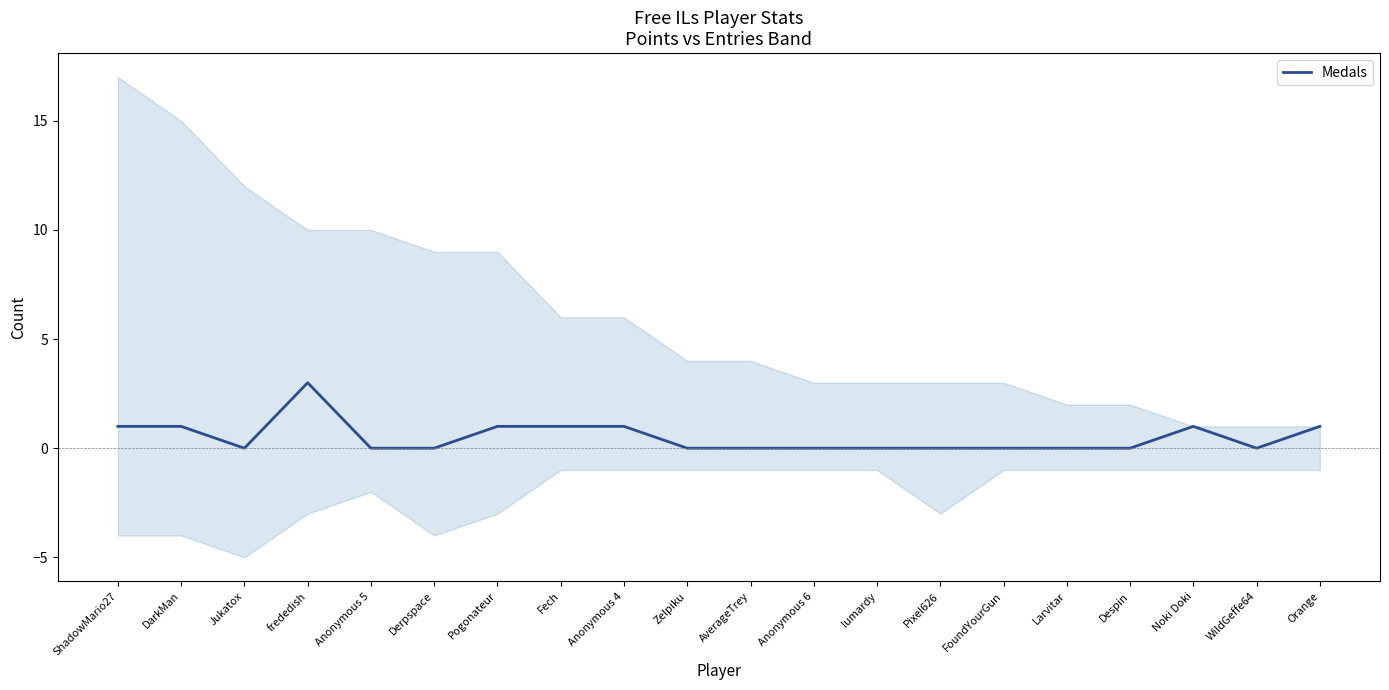

Reading left to right, extract all data points from this chart.

1	1	0	3	0	0	1	1	1	0	0	0	0	0	0	0	0	1	0	1